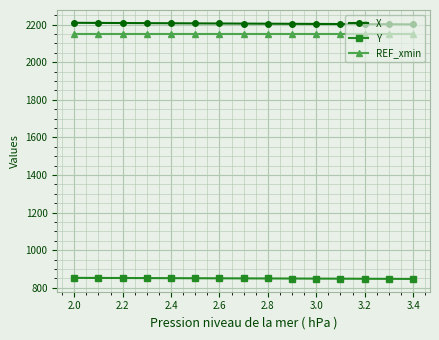

What is the value of the Y point at the 10th from the left?

848.7